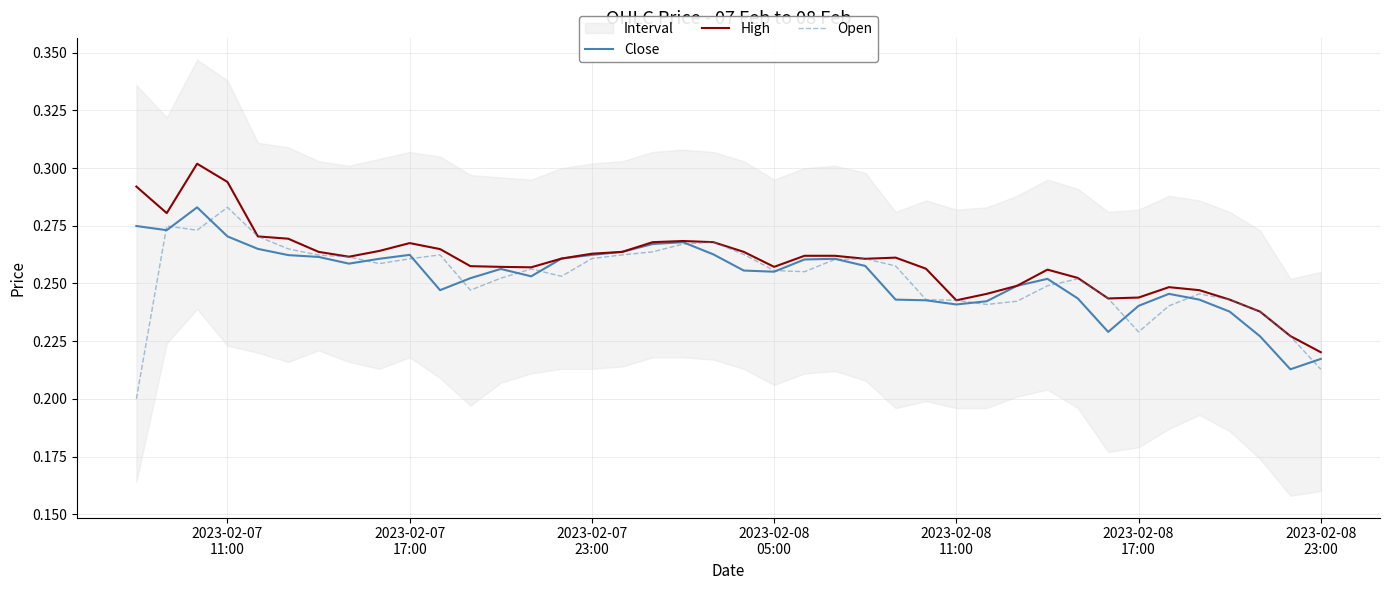

What are all the series names shown in the legend?

Close, High, Open